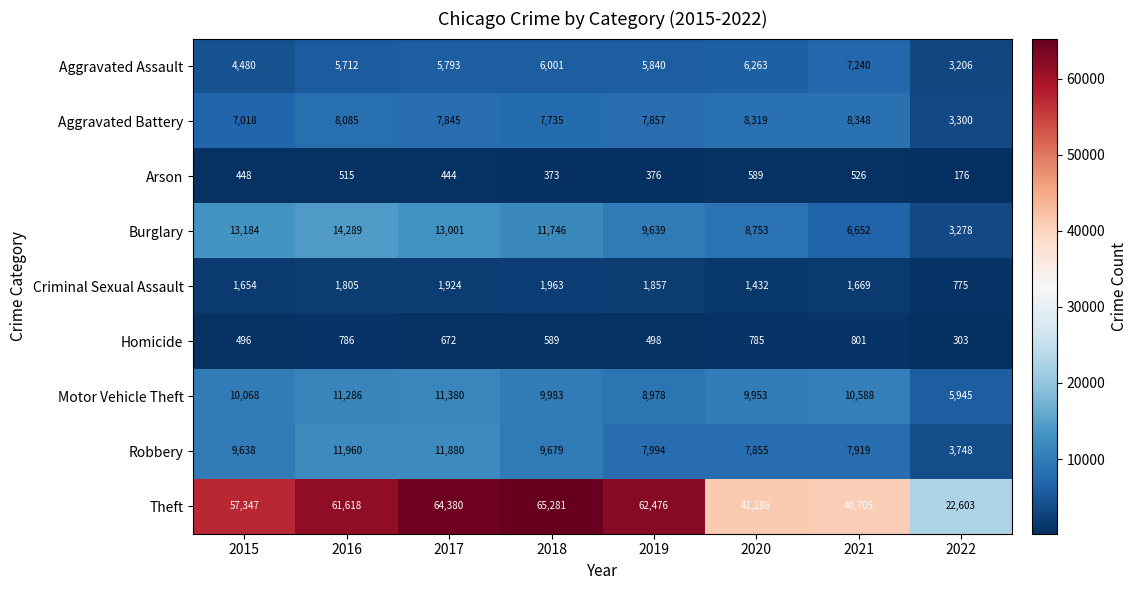

At which category does the chart reach its minimum across all series?

2022